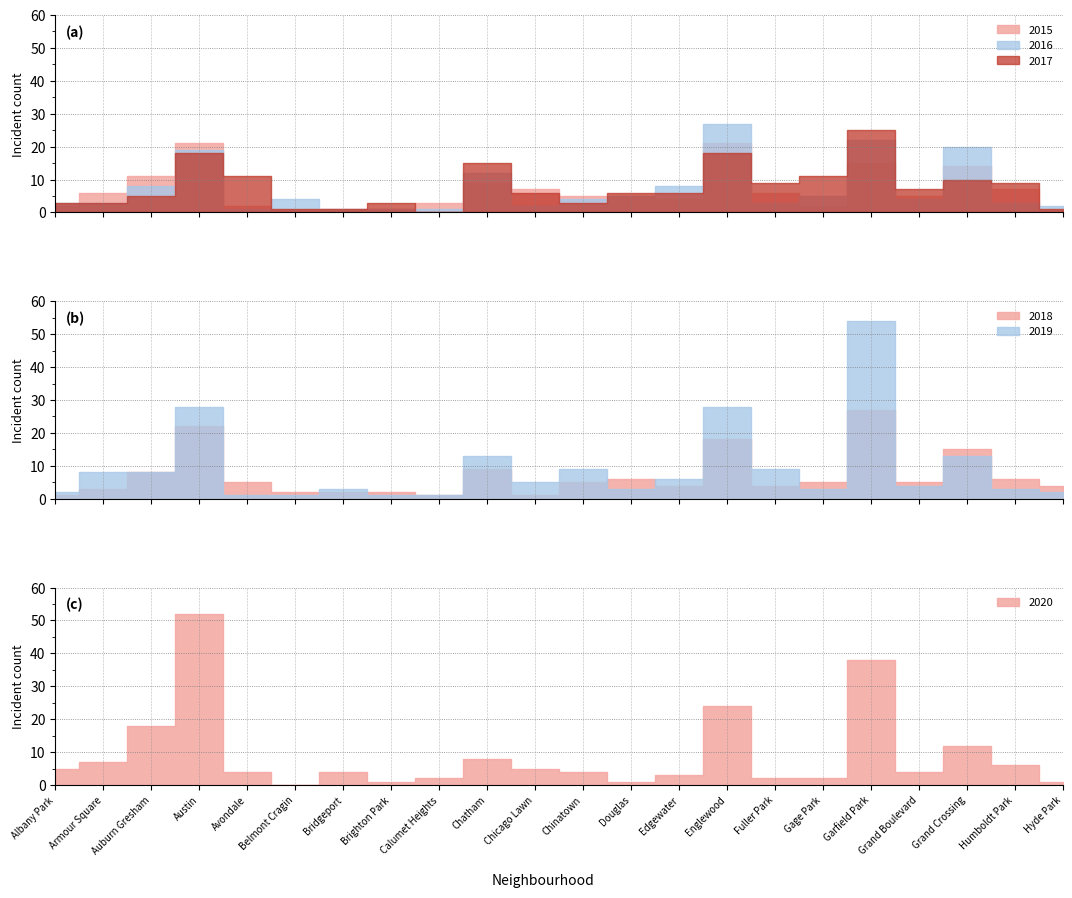

Which has a higher value, Chicago Lawn or Calumet Heights?

Chicago Lawn